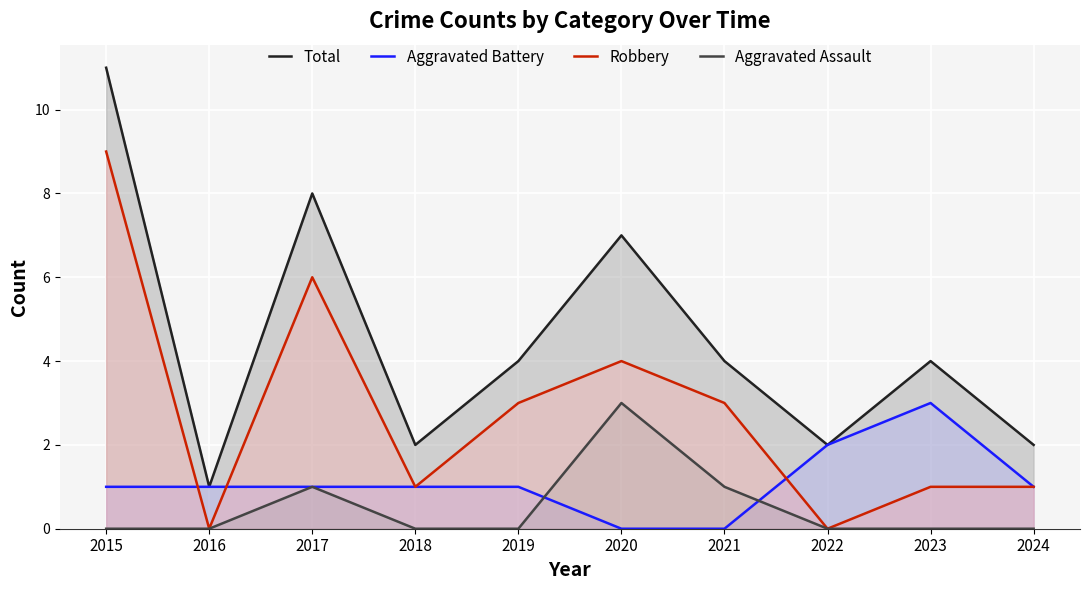

Between 2016 and 2020, which is larger?

2020